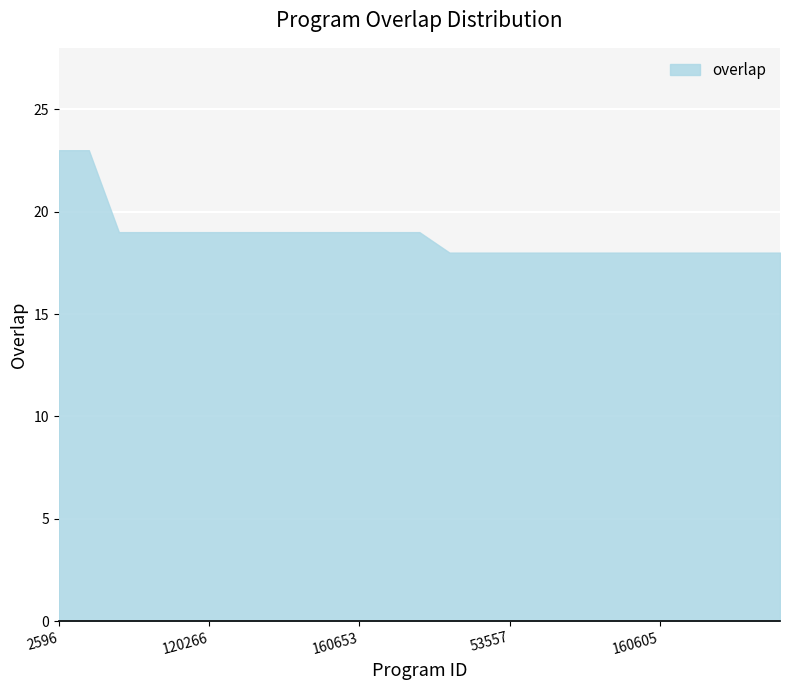

How many lines are shown in the chart?

1